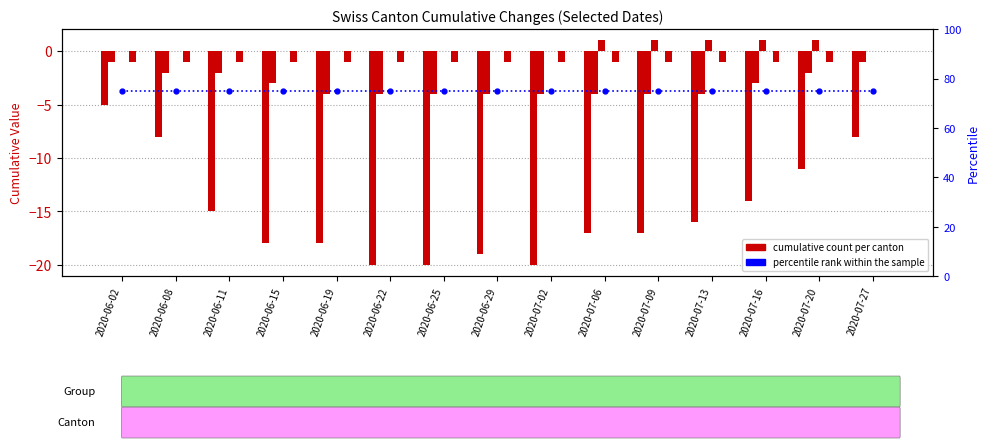

What is the spread (max minus min) of values at 2020-07-20?

12